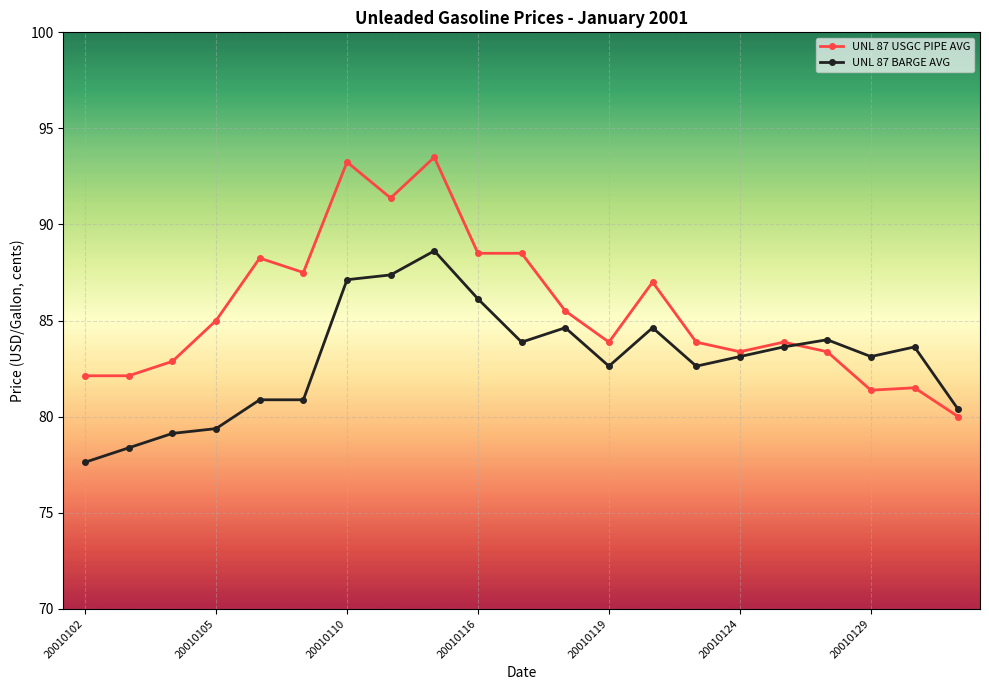

What is the value of the UNL 87 BARGE AVG point at the 19th from the left?

83.1